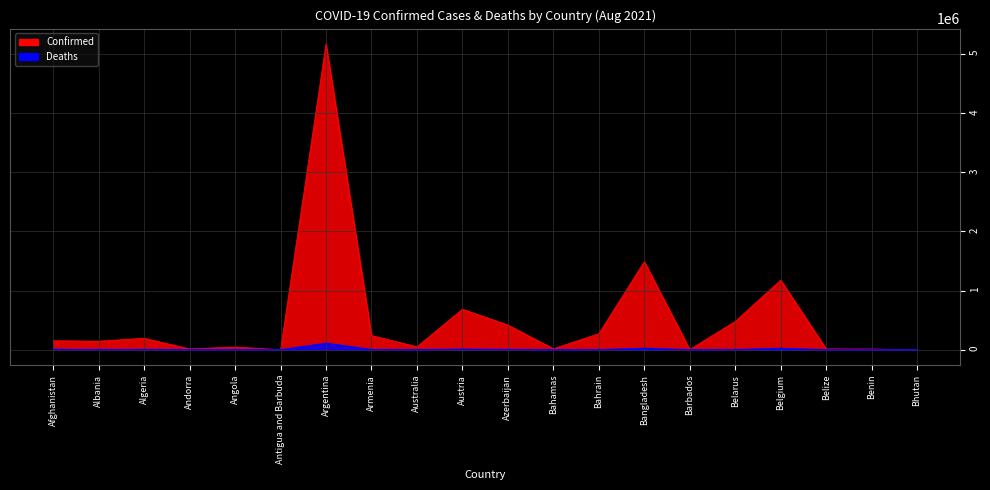

In Confirmed, how many points are lower than both neighbors (excluding endpoints)?

6